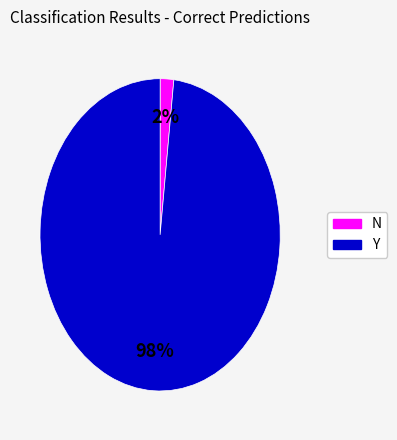

Which category has the smallest portion of the pie?

N